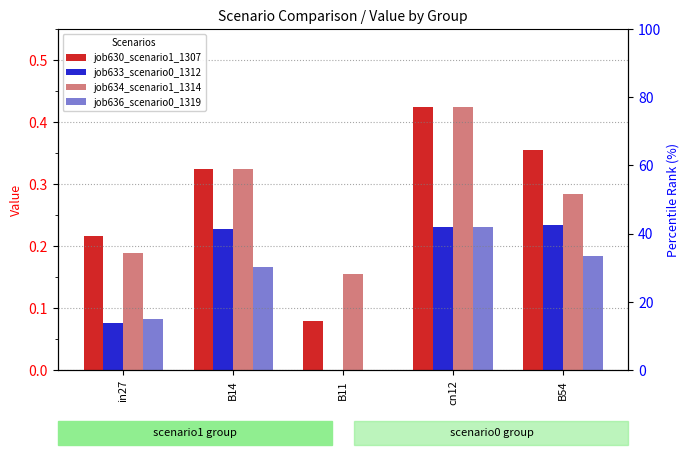

Reading left to right, list all the values displayed in this chart.

job630_scenario1_1307: 0.2	0.3	0.1	0.4	0.4
job633_scenario0_1312: 0.1	0.2	0.0	0.2	0.2
job634_scenario1_1314: 0.2	0.3	0.2	0.4	0.3
job636_scenario0_1319: 0.1	0.2	0.0	0.2	0.2